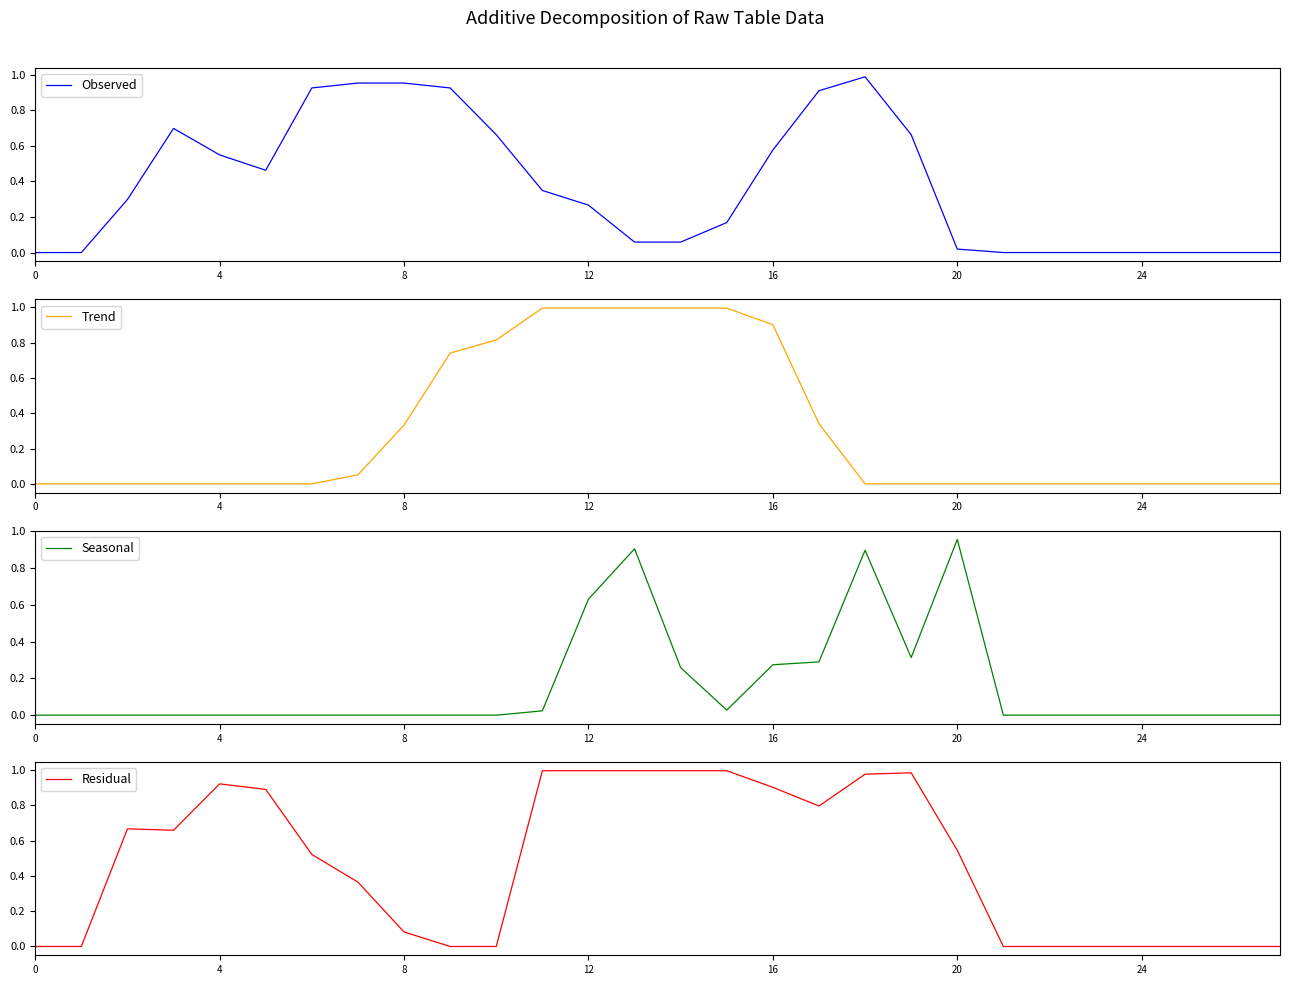

The value of Seasonal at 13 is 0.9. True or false?

True